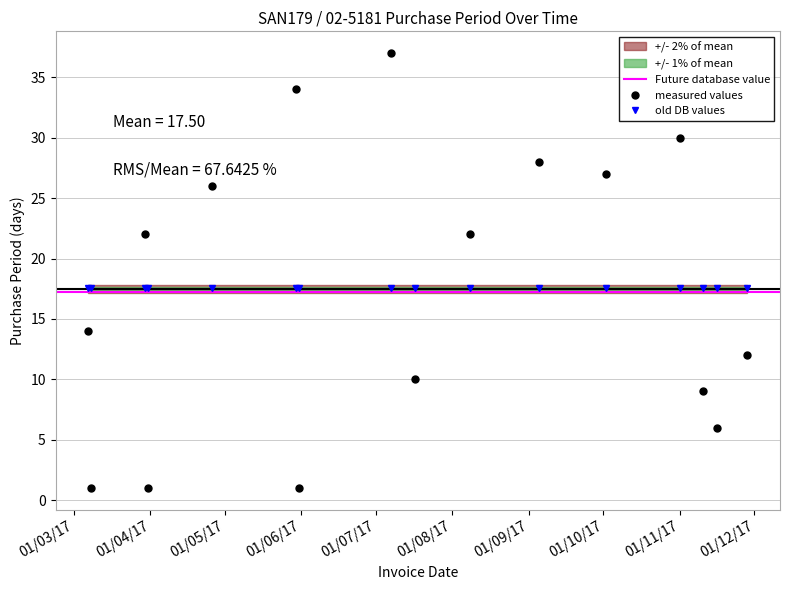

True or false: measured values has more than 0 interior local peaks.

True